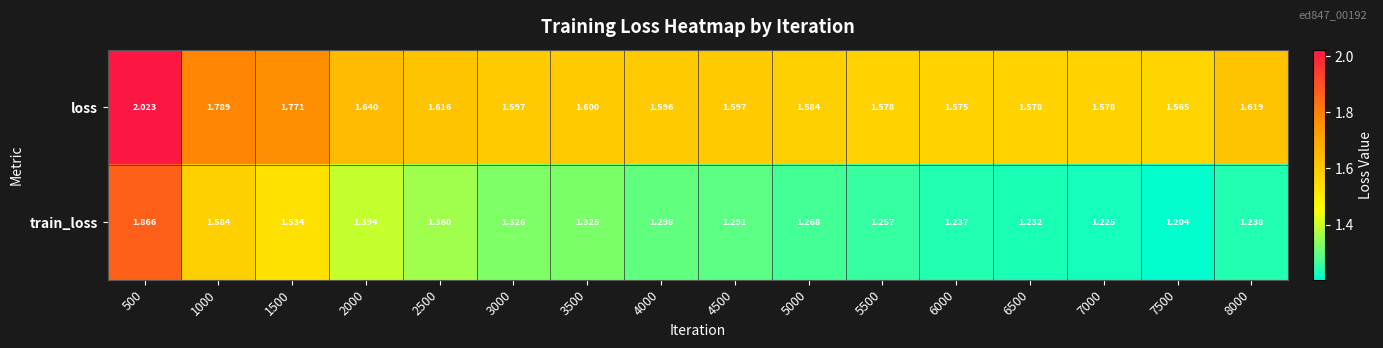

At 2500, list the series in order from largest to smallest.

loss, train_loss